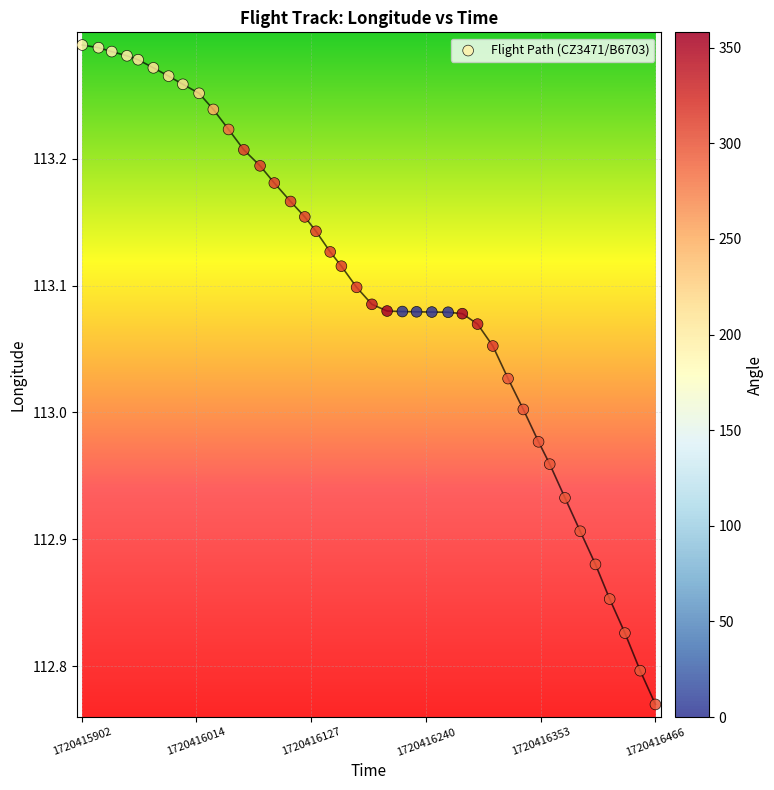

What is the range of X values (max minus min)?

564.0